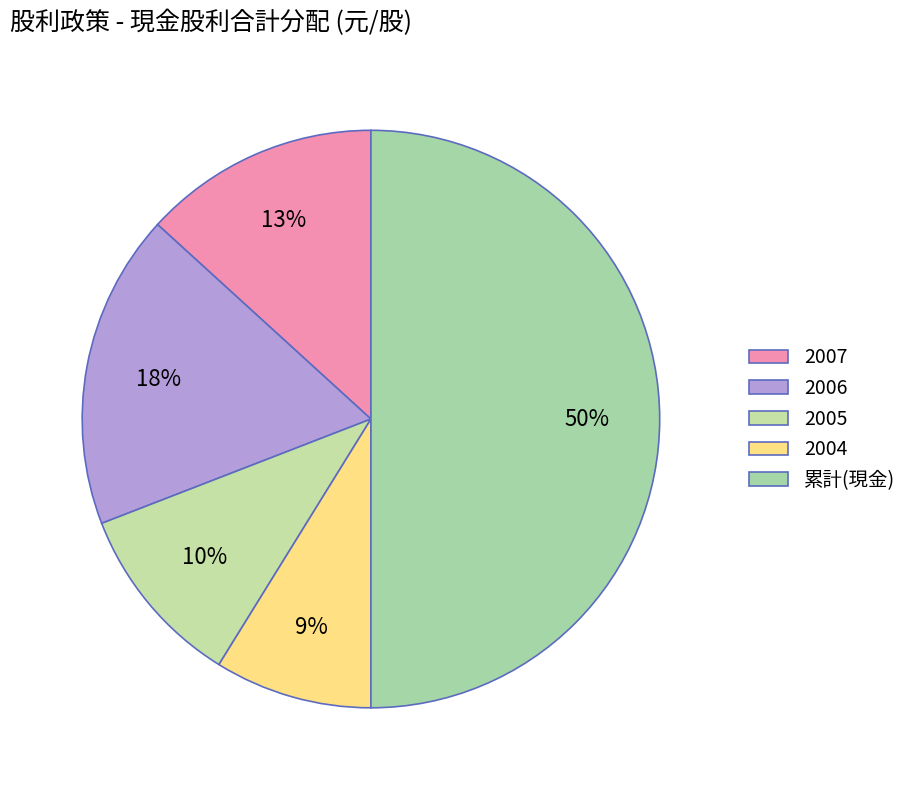

Which category has the biggest portion of the pie?

累計(現金)